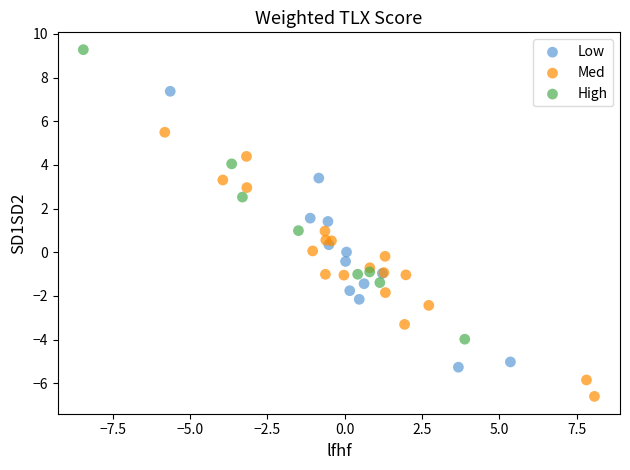

Which series has the largest Y range (max minus min)?

High